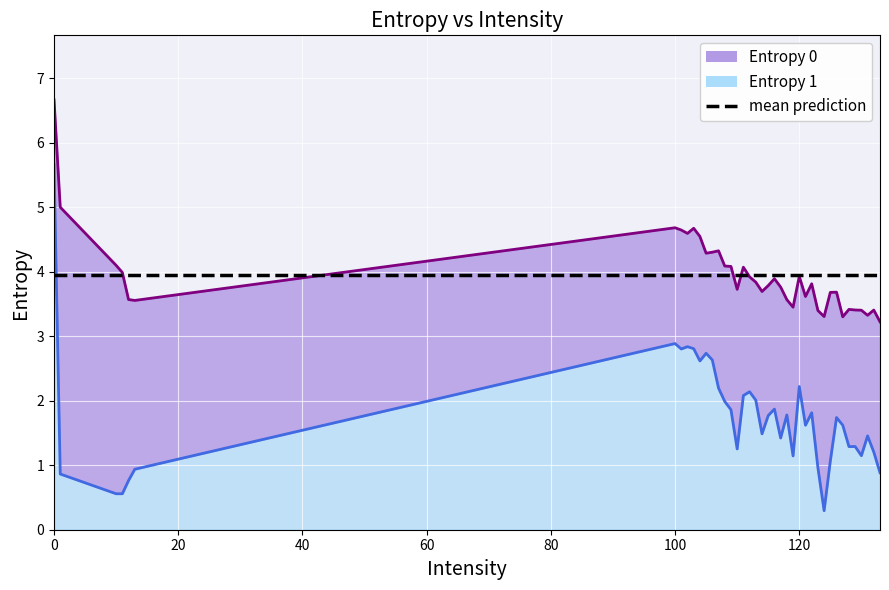

How many data points in Entropy 1 are less than 1?

8